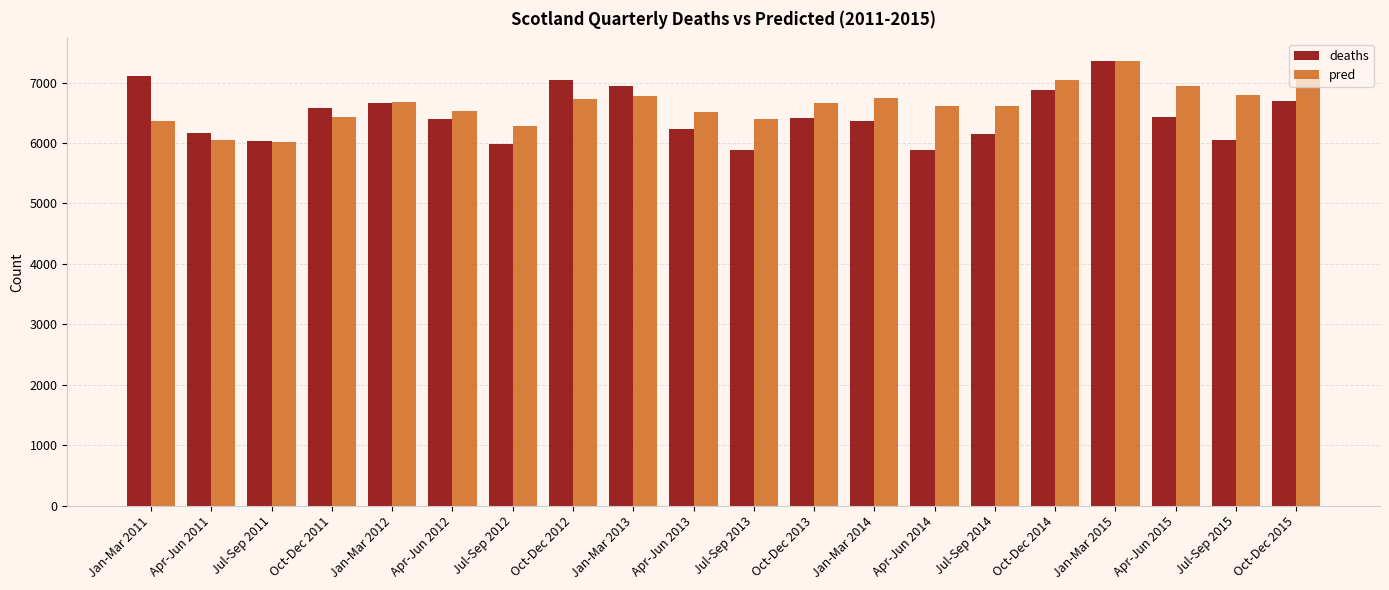

What is the difference between the maximum and minimum values in the deaths series?

1467.0